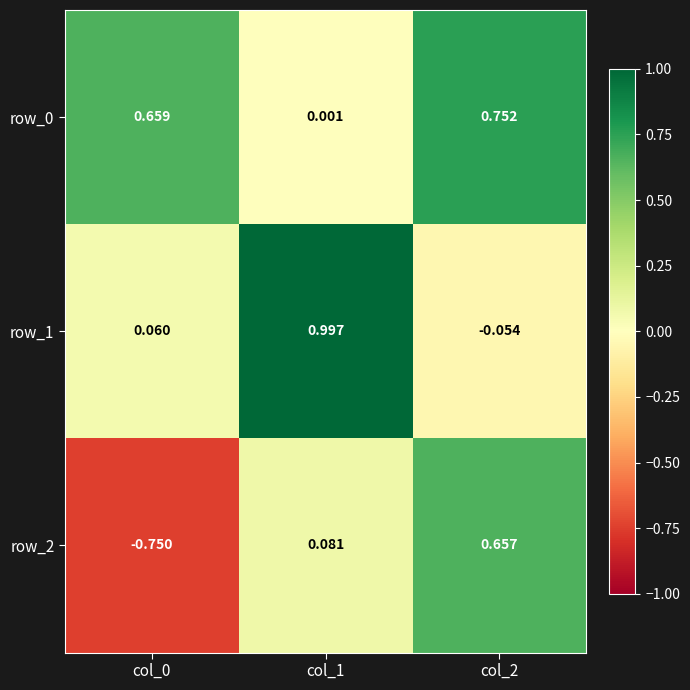

Which label corresponds to the largest value in the chart?

col_1